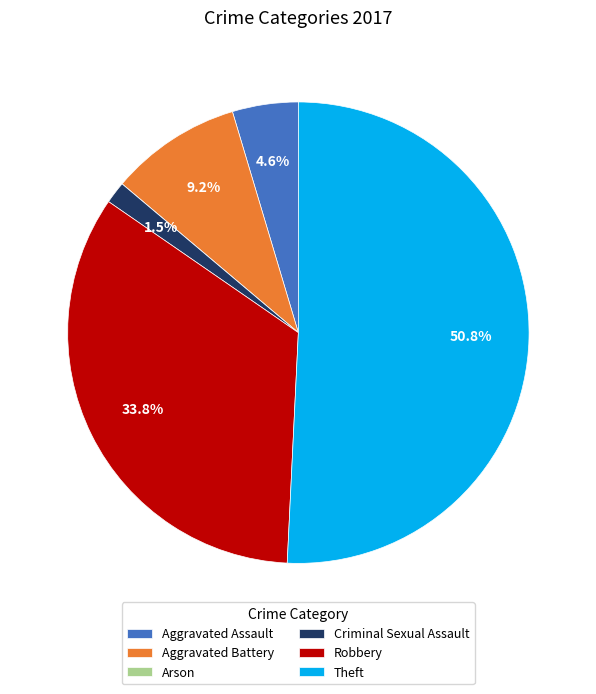

Is it true that Aggravated Assault is 20% of the pie?

False